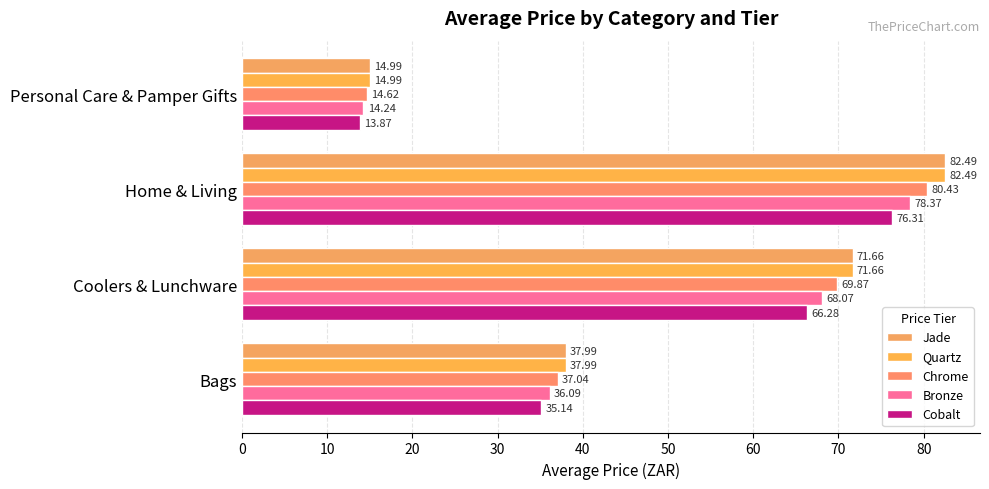

Count the number of categories in the chart.

4